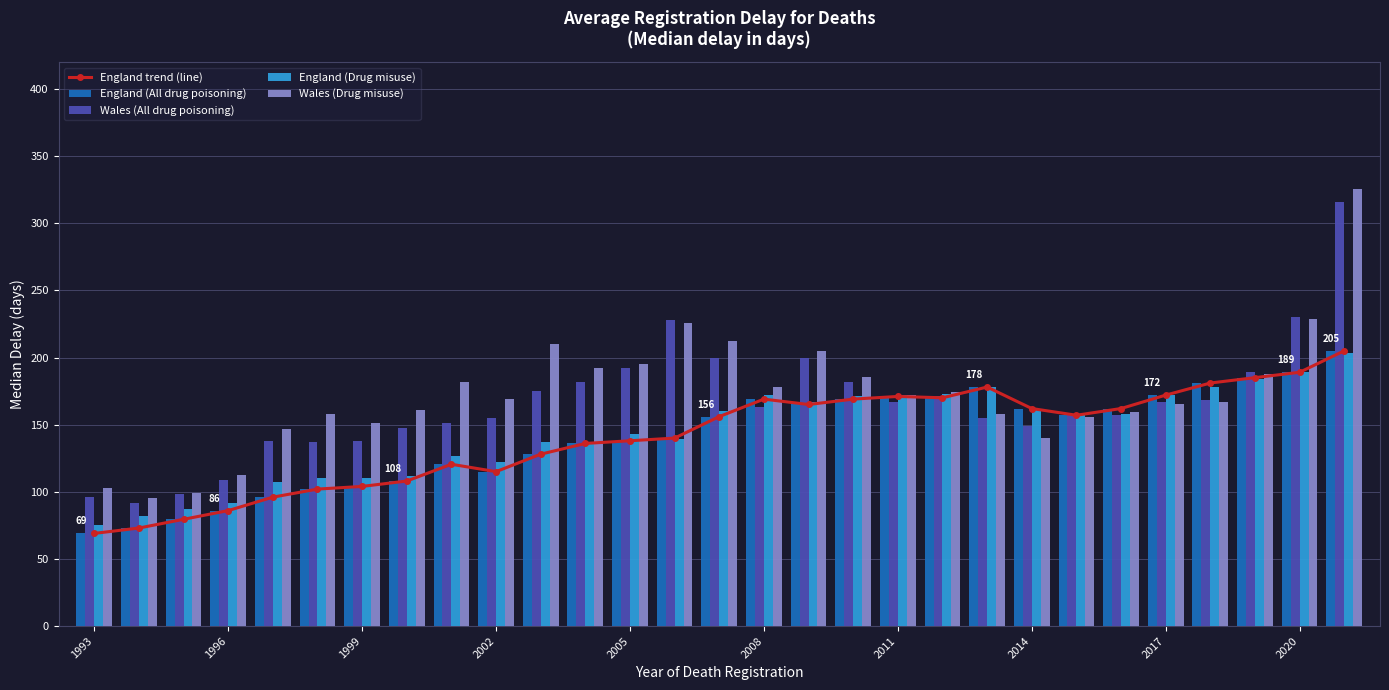

Is the value of England (Drug misuse) at 2011 greater than the value of England (All drug poisoning) at 2014?

Yes